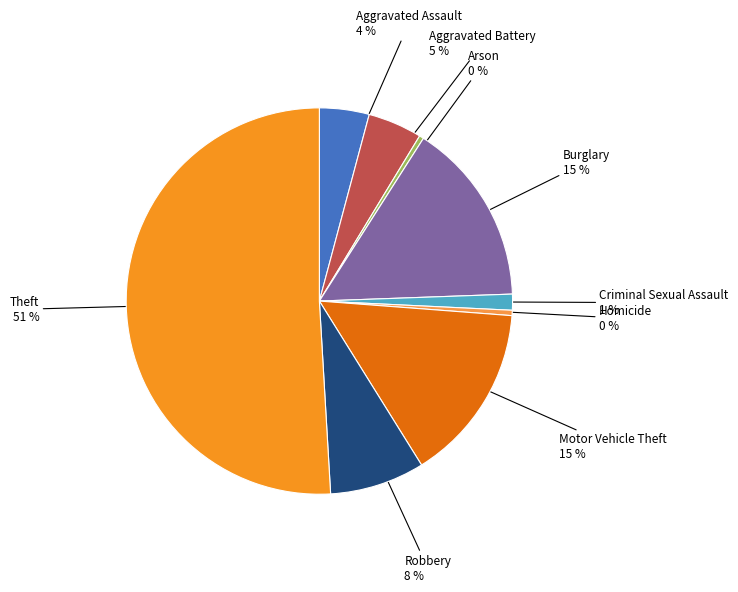

To the nearest percent, what is the average slice percentage?

11%